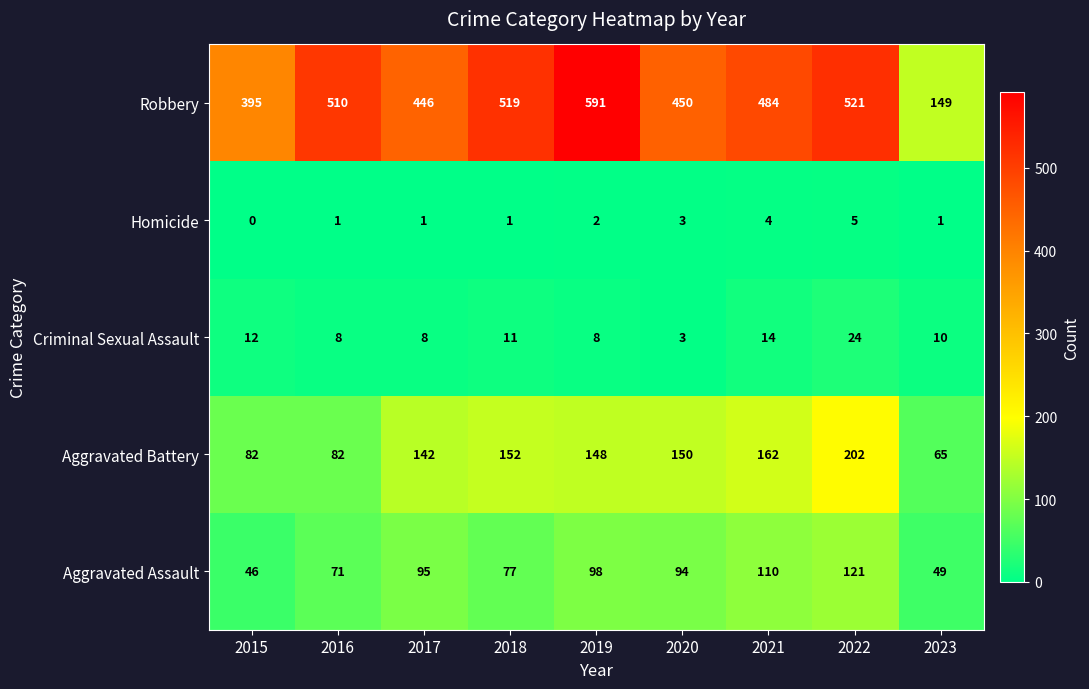

At which category is the sum across all series the highest?

2022